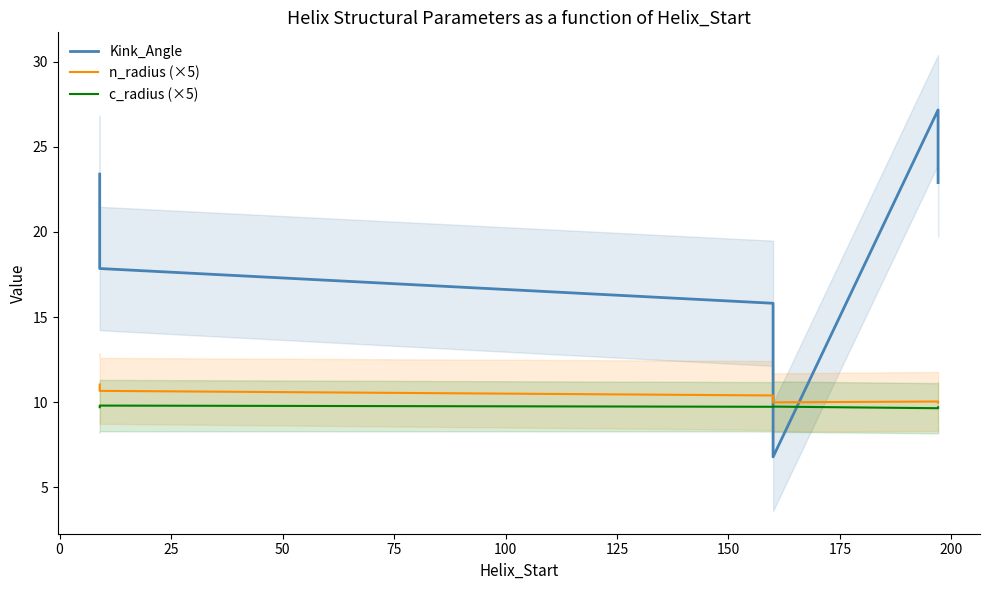

At 75, list the series in order from largest to smallest.

Kink_Angle, n_radius (×5), c_radius (×5)